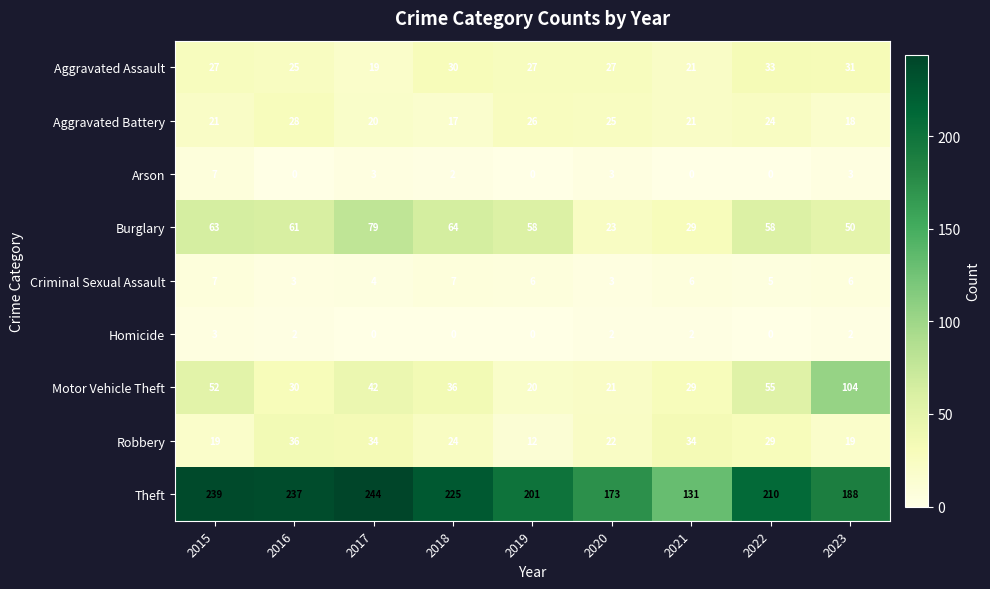

How many Arson values are between 0 and 3?

8